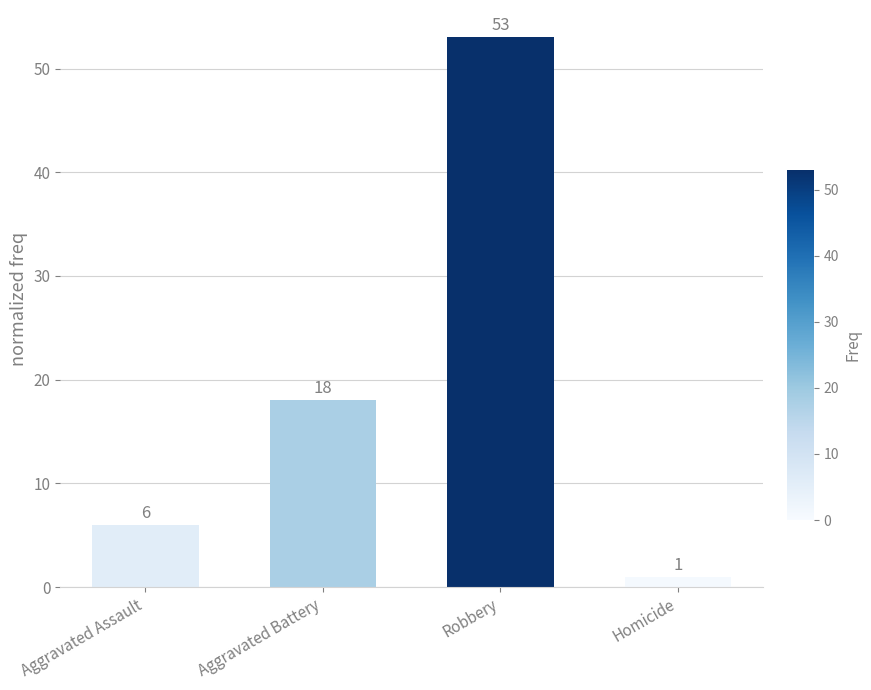

The chart shows a value of 1 at Homicide. True or false?

True